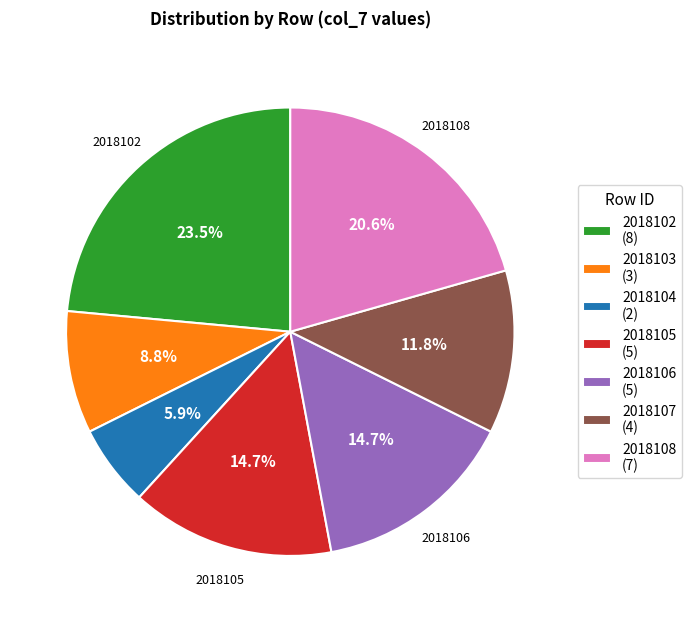

Count the number of slices in the pie.

7